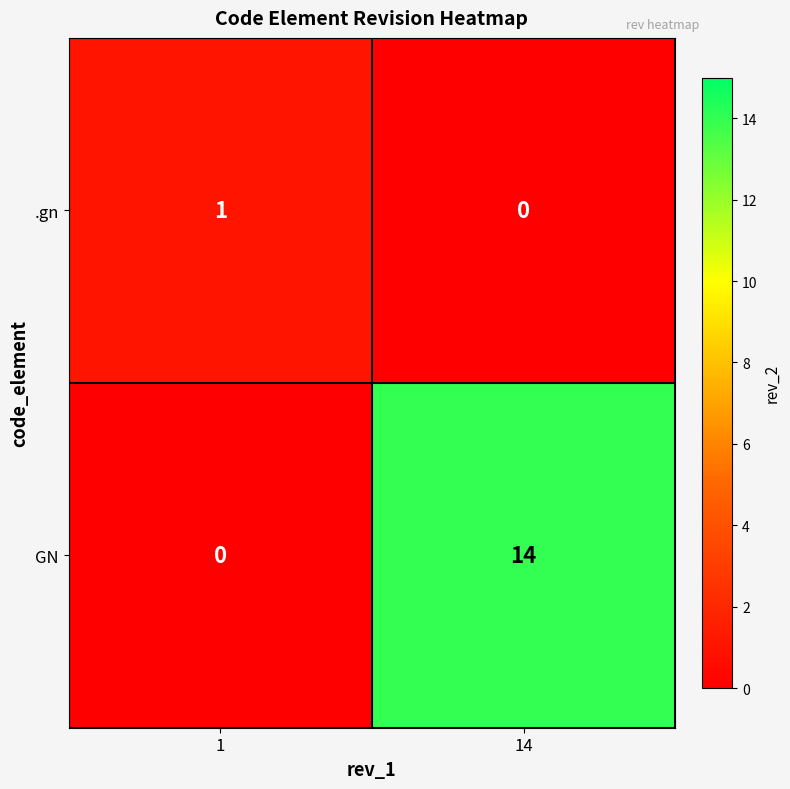

Is it true that GN equals 14 at 14?

True